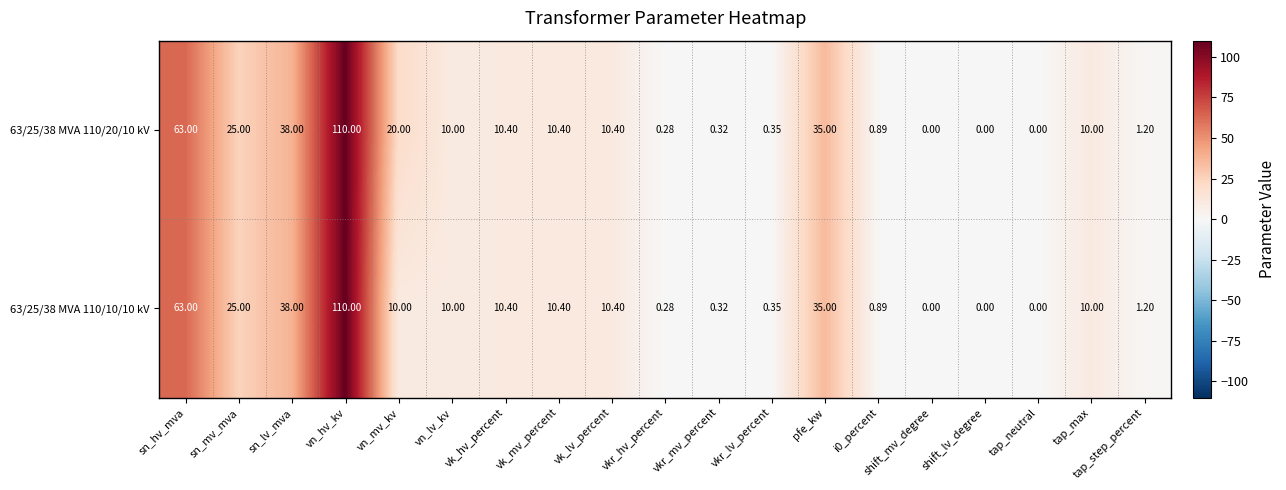

At which category is the sum across all series the highest?

vn_hv_kv